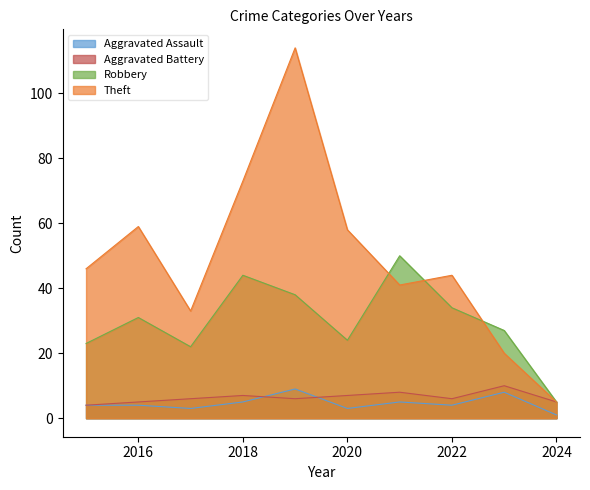

How many data points in Robbery are less than 31?

5